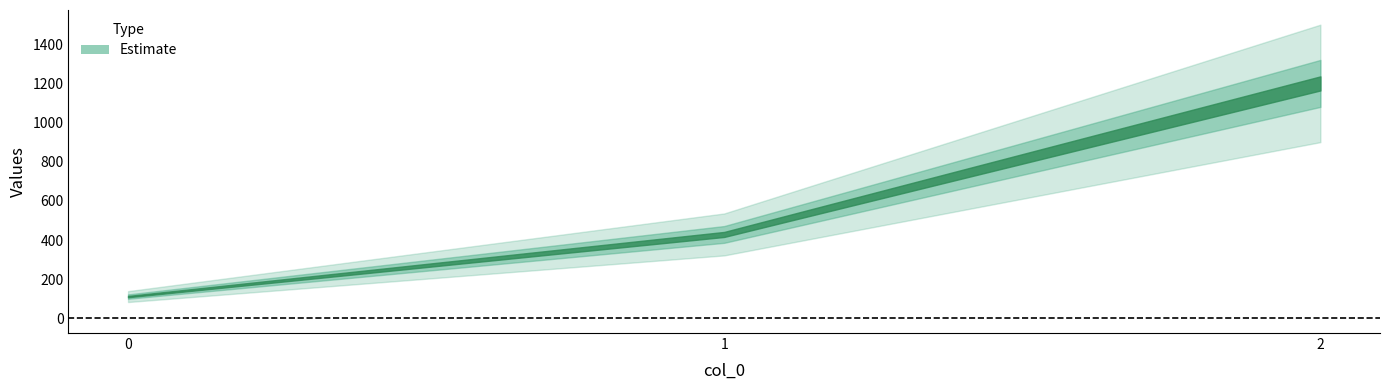

What is the sum of the values at 2 and 1?

1628.6